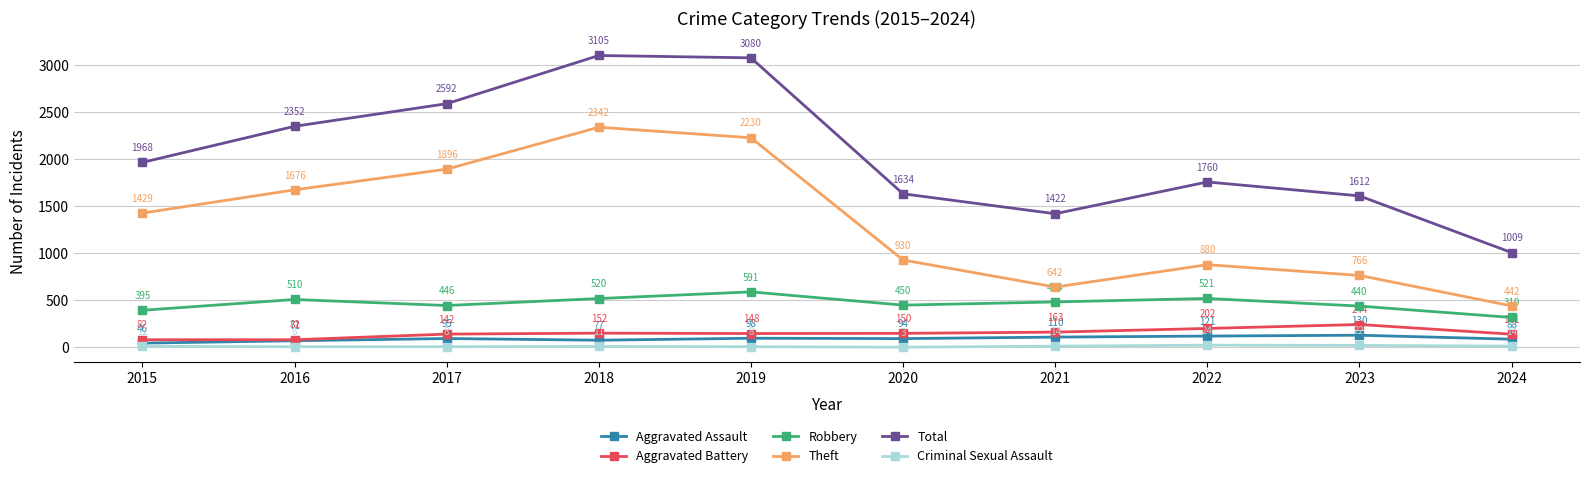

Reading left to right, transcribe all the data shown in this chart.

Aggravated Assault: 2015=46	2016=71	2017=95	2018=77	2019=98	2020=94	2021=110	2022=121	2023=130	2024=88
Aggravated Battery: 2015=82	2016=82	2017=142	2018=152	2019=148	2020=150	2021=163	2022=202	2023=244	2024=141
Robbery: 2015=395	2016=510	2017=446	2018=520	2019=591	2020=450	2021=484	2022=521	2023=440	2024=319
Theft: 2015=1429	2016=1676	2017=1896	2018=2342	2019=2230	2020=930	2021=642	2022=880	2023=766	2024=442
Total: 2015=1968	2016=2352	2017=2592	2018=3105	2019=3080	2020=1634	2021=1422	2022=1760	2023=1612	2024=1009
Criminal Sexual Assault: 2015=12	2016=8	2017=8	2018=11	2019=8	2020=3	2021=14	2022=24	2023=22	2024=14